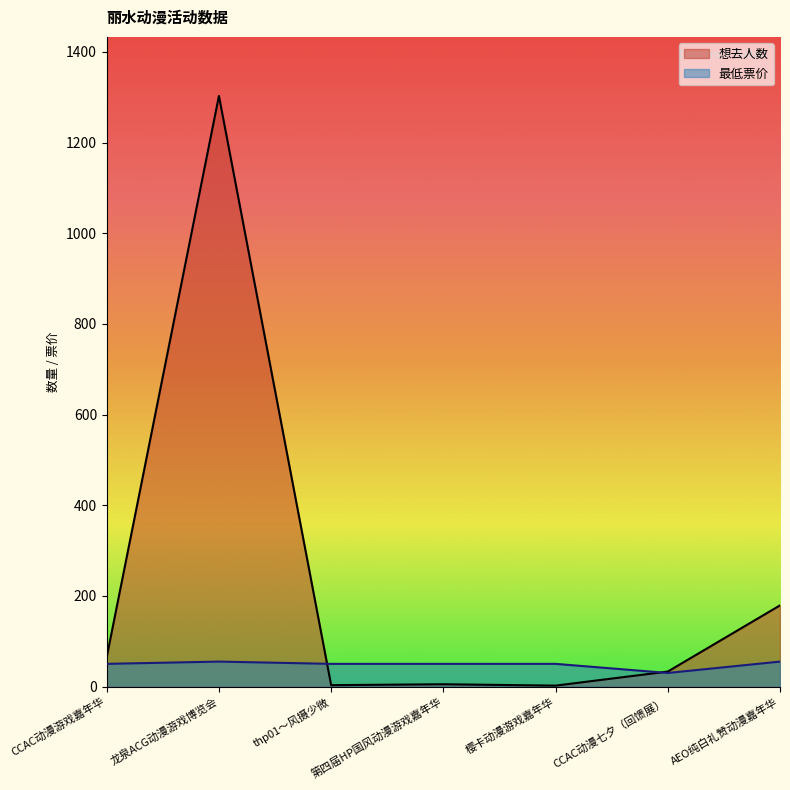

At which category does 最低票价 reach its first local peak?

龙泉ACG动漫游戏博览会